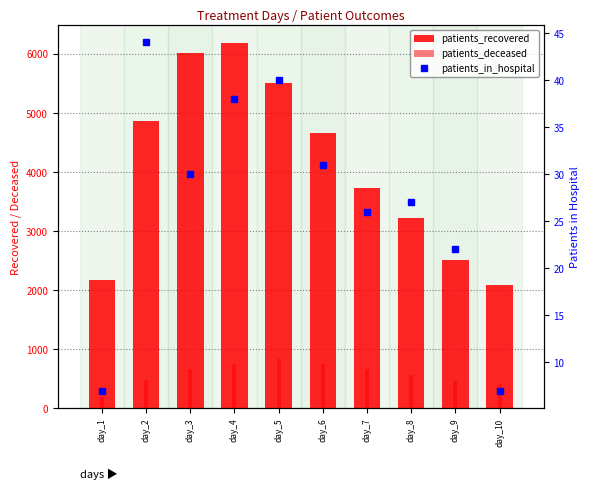

Reading left to right, transcribe all the data shown in this chart.

patients_recovered: 2170	4863	6011	6181	5510	4655	3719	3224	2509	2079
patients_deceased: 179	469	661	745	827	743	658	553	462	408
patients_in_hospital: 7	44	30	38	40	31	26	27	22	7